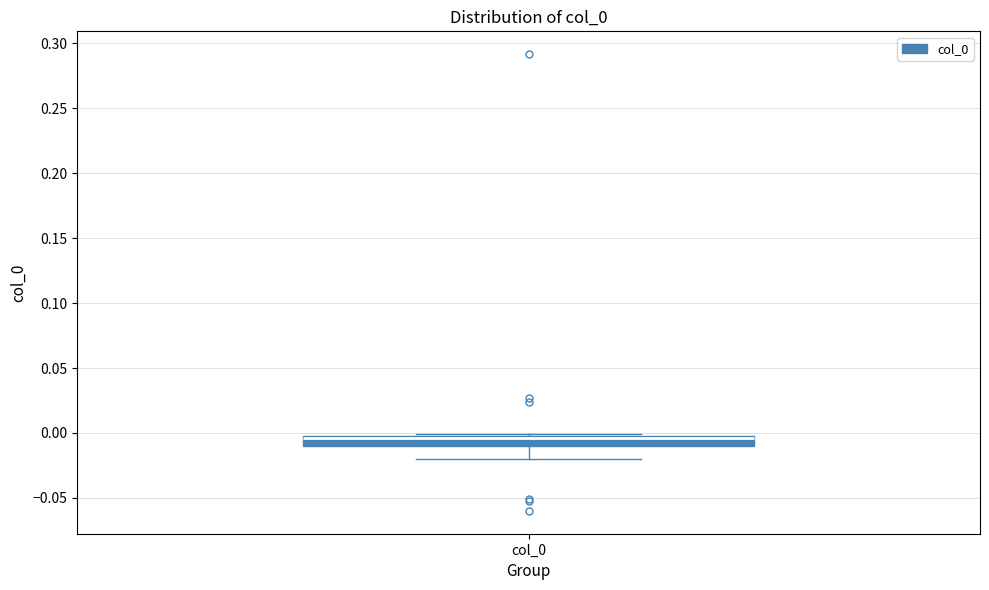

Where is the upper edge of the box for col_0 on the y-axis? The values are not printed on the chart, so give them approximately, as read against the axis.

0.000